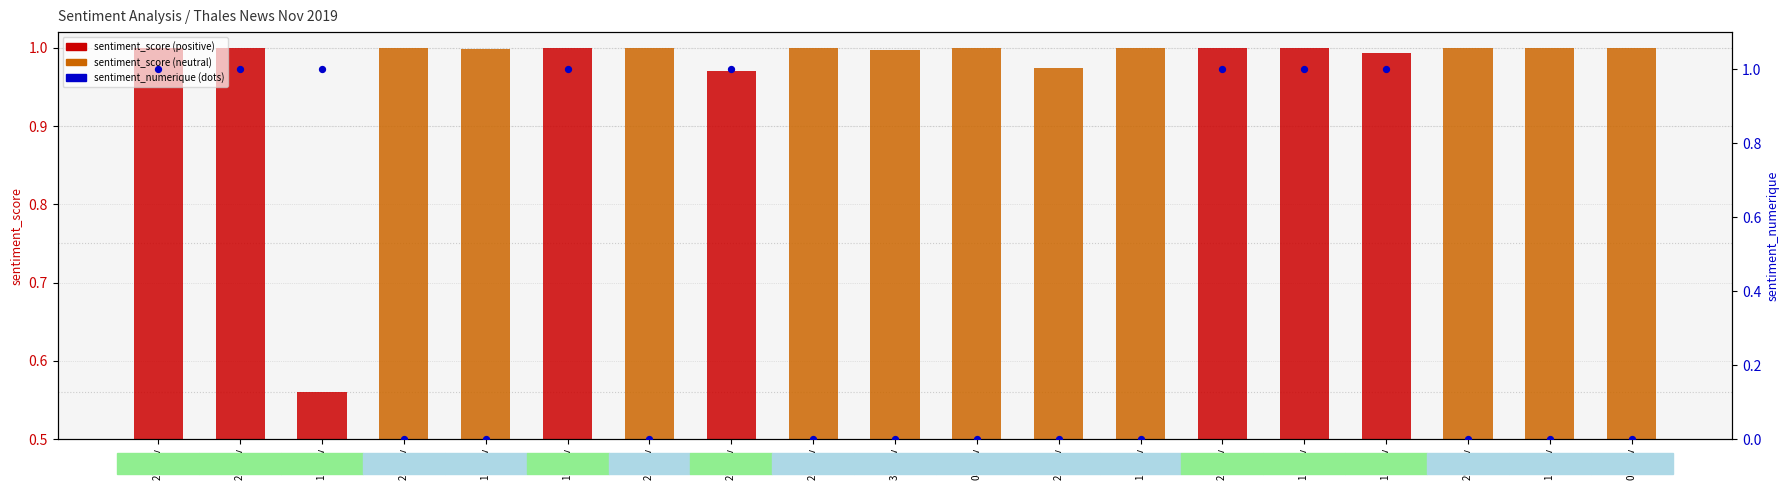

At how many categories does at least one series exceed 0?

19